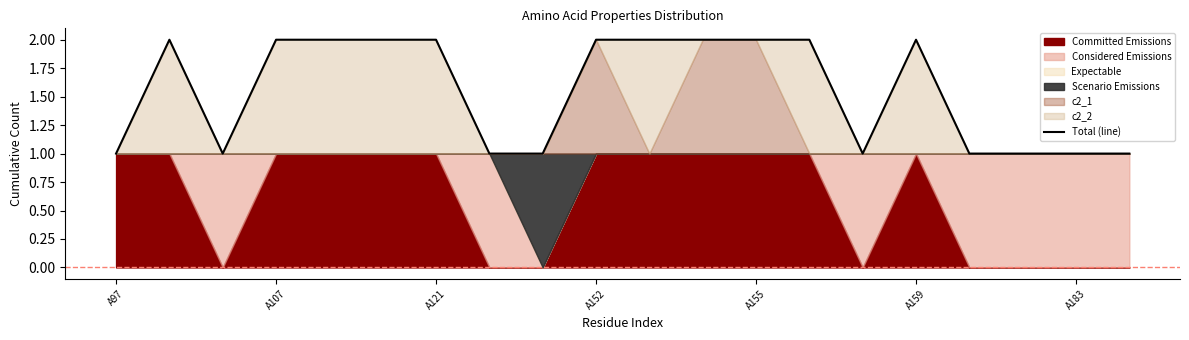

What is the label of the 15th point from the left?

14